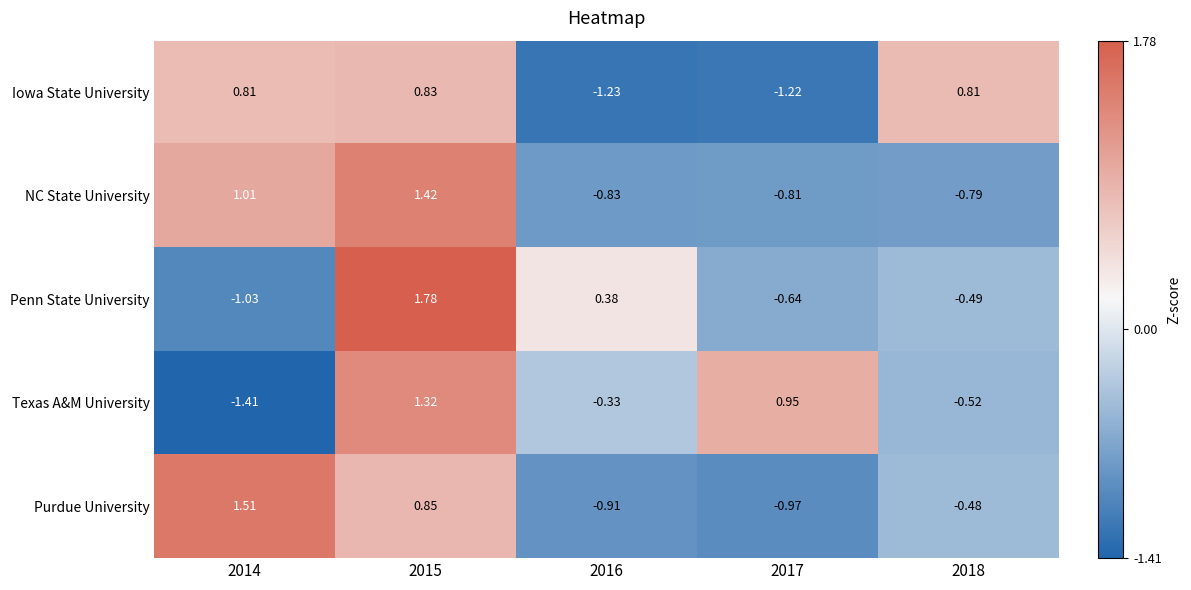

At which category is the sum across all series the highest?

2015